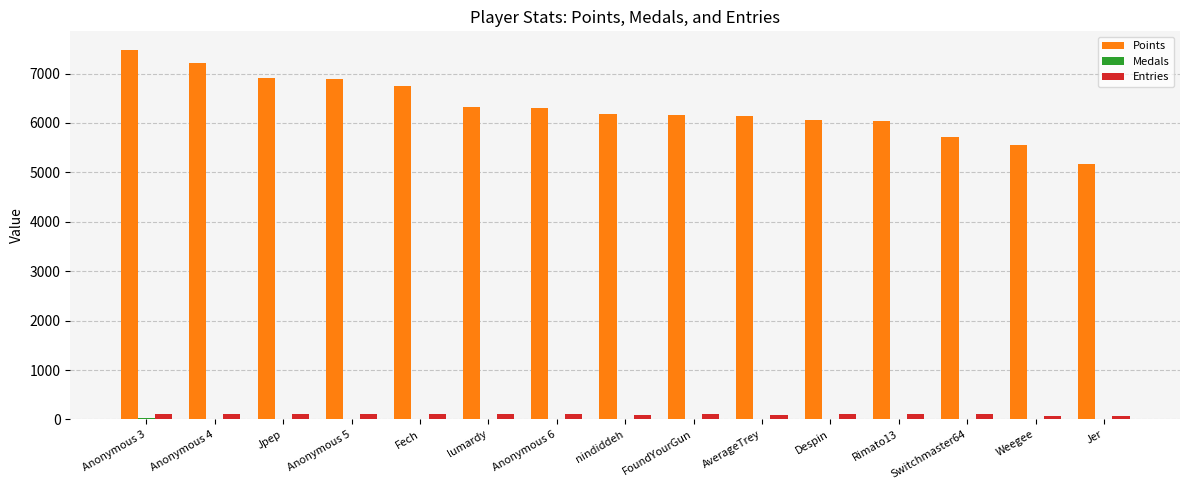

Which label corresponds to the largest value in the chart?

Anonymous 3